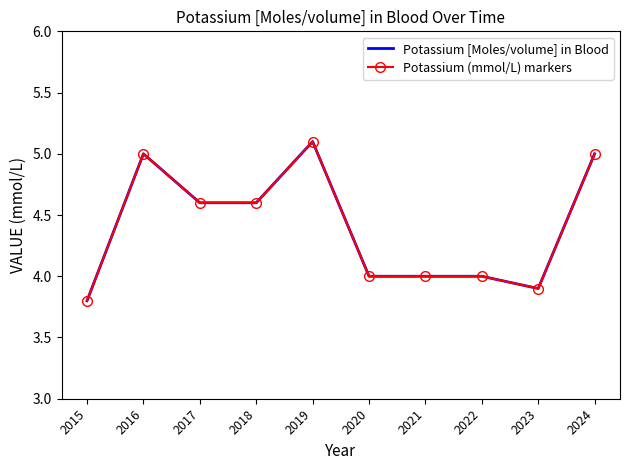

What are all the series names shown in the legend?

Potassium [Moles/volume] in Blood, Potassium (mmol/L) markers